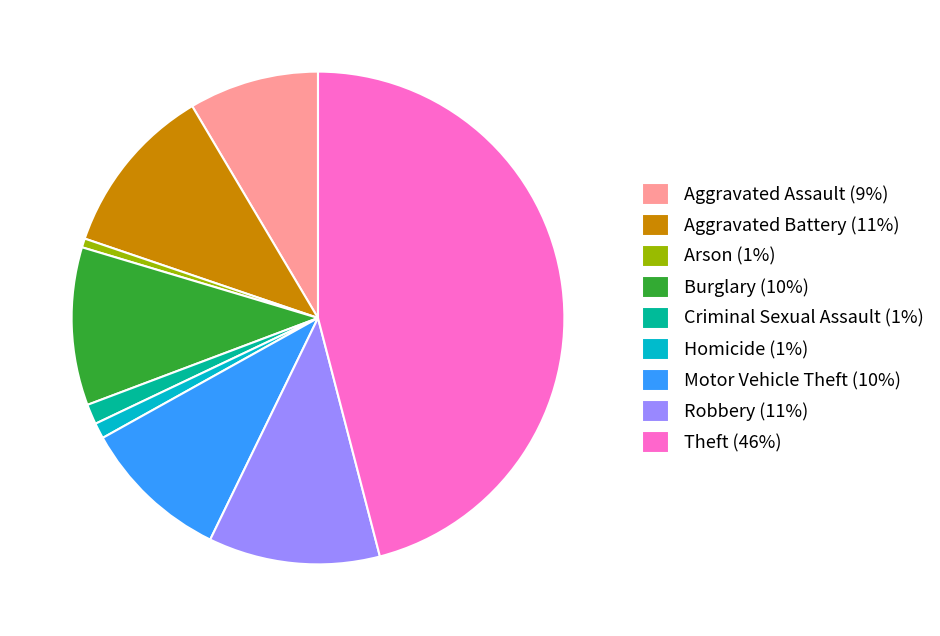

Do Homicide and Arson together represent more than half of the pie?

No